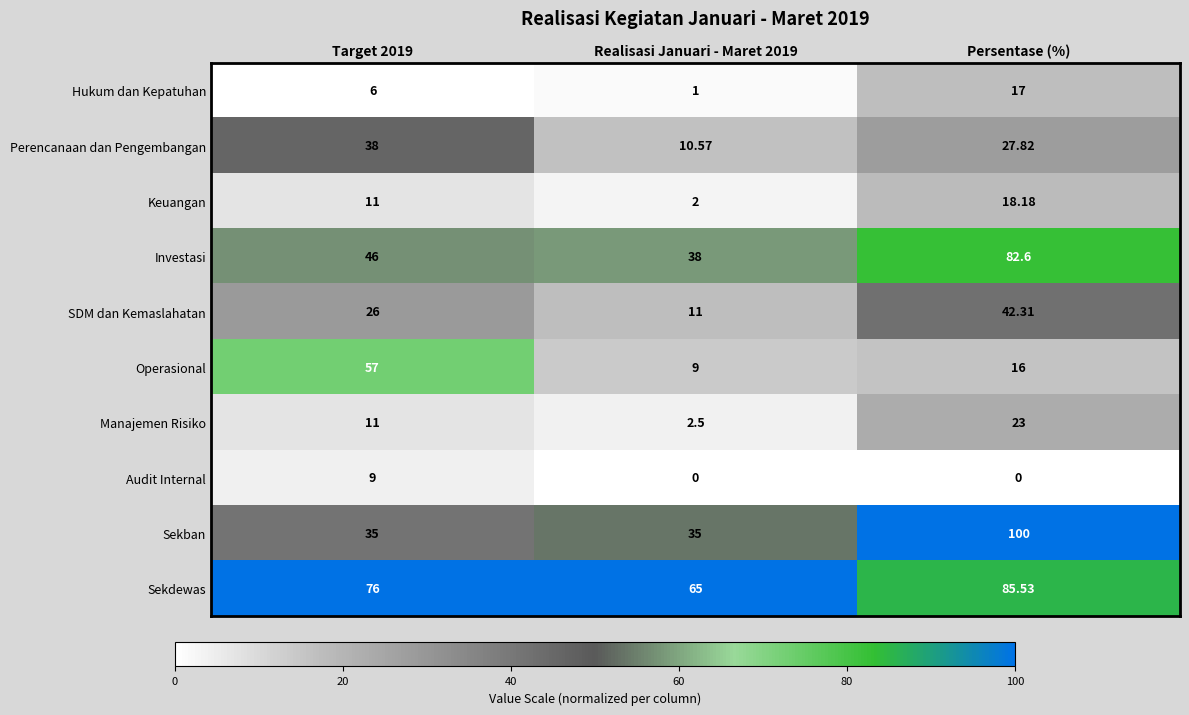

Rank the series at Realisasi Januari - Maret 2019 from lowest to highest value.

Audit Internal, Hukum dan Kepatuhan, Keuangan, Manajemen Risiko, Operasional, Perencanaan dan Pengembangan, SDM dan Kemaslahatan, Sekban, Investasi, Sekdewas